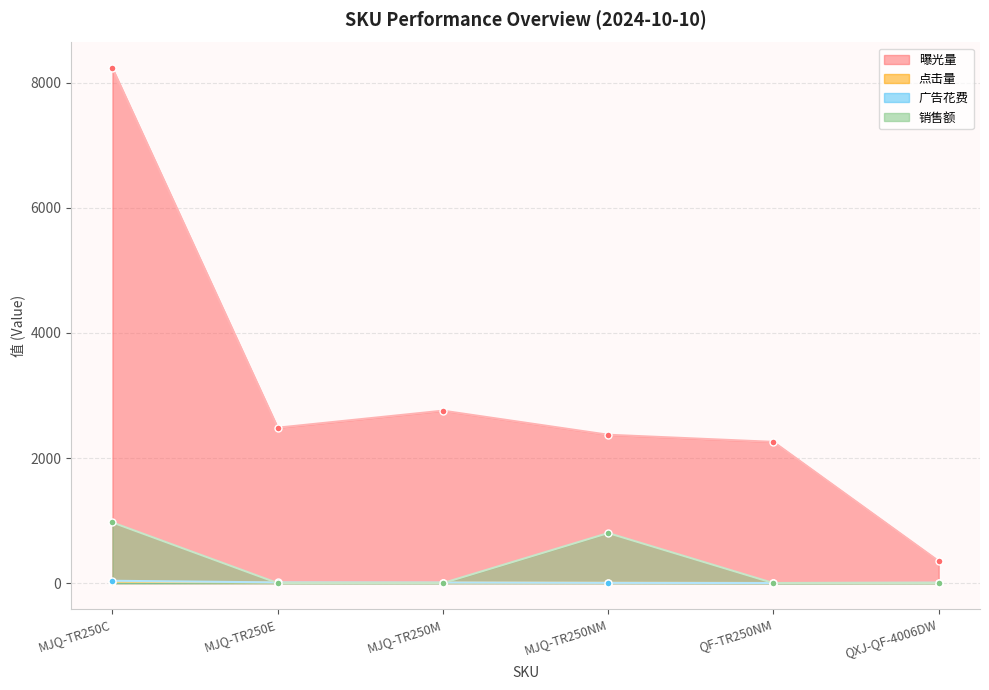

Rank the series at MJQ-TR250NM from highest to lowest value.

曝光量, 销售额, 点击量, 广告花费